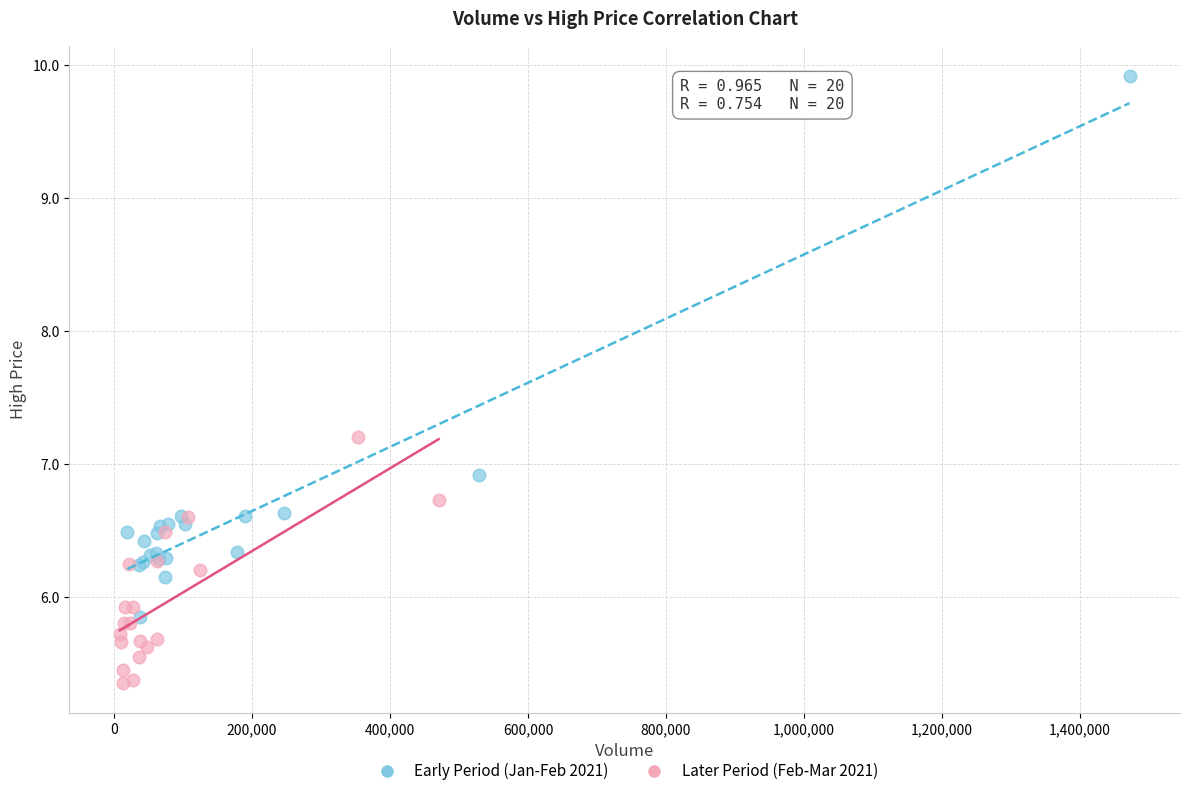

Which series contains the lowest Y value?

Later Period (Feb-Mar 2021)